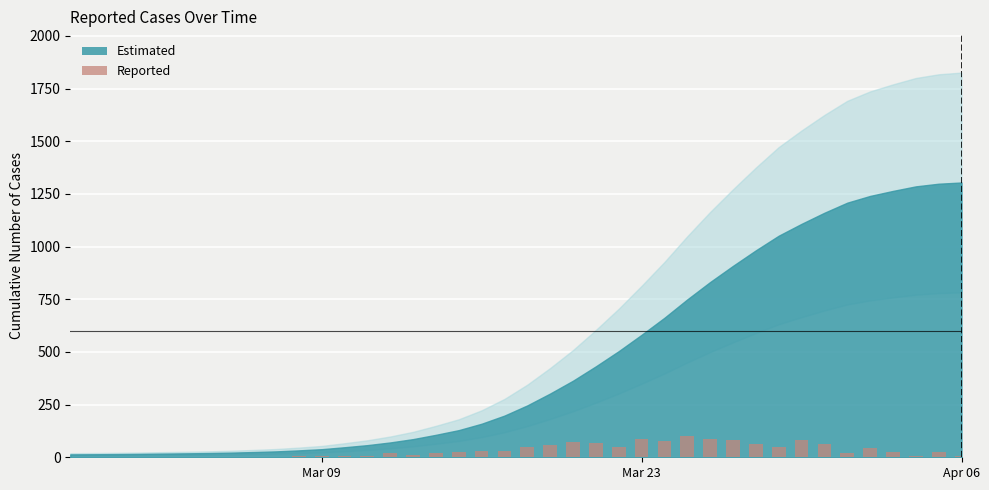

What is the greatest value displayed?

100